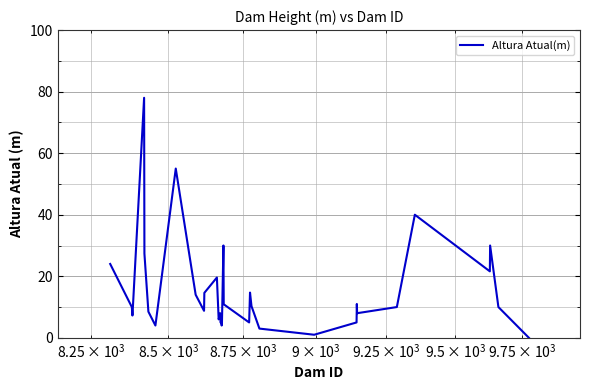

What is the greatest value displayed?

78.0